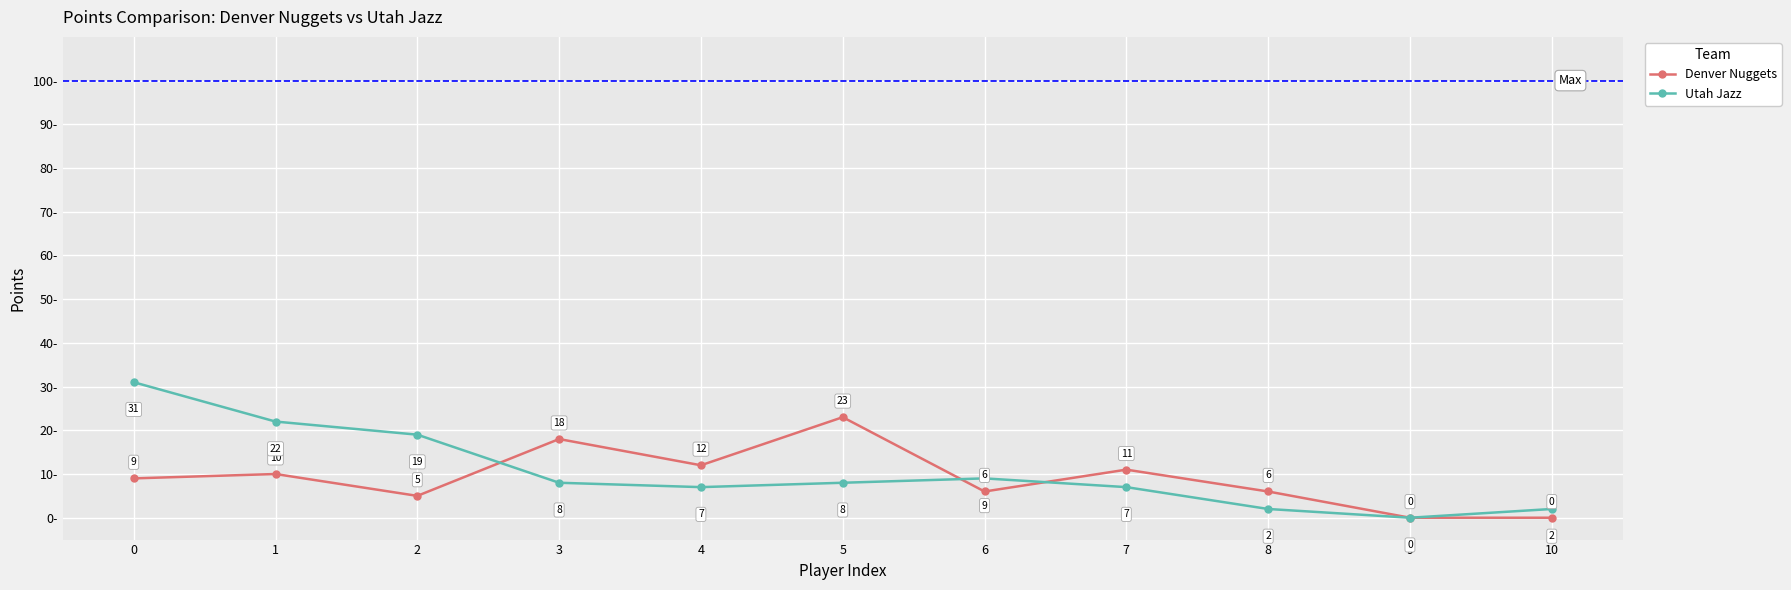

Read the Denver Nuggets value at 2.

5